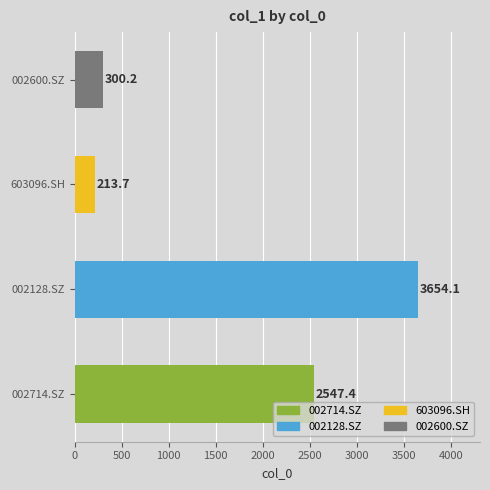

Between 002600.SZ and 002714.SZ, which is larger?

002714.SZ